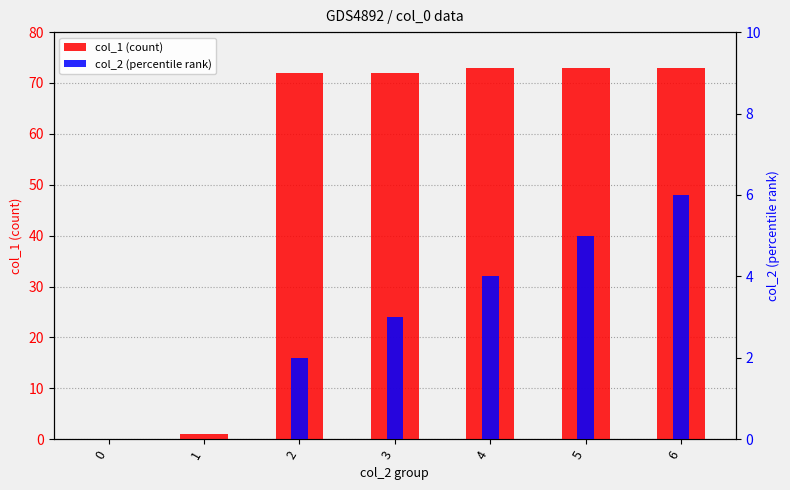

Rank the series at 3 from highest to lowest value.

col_1 (count), col_2 (percentile rank)